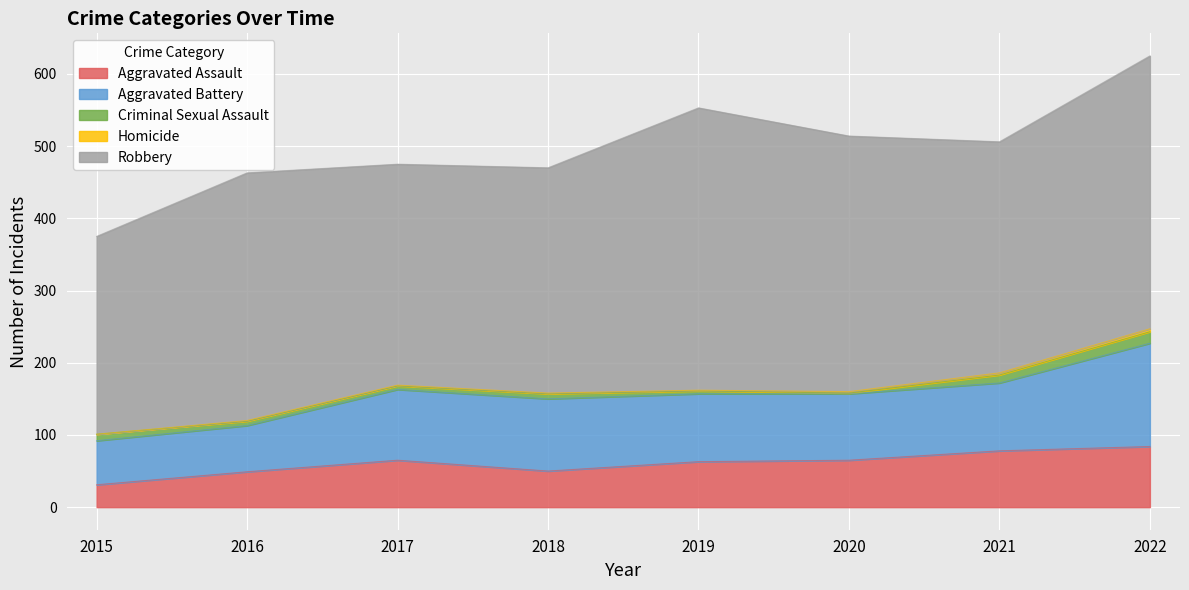

The Robbery series shows 621 at 2020. True or false?

False